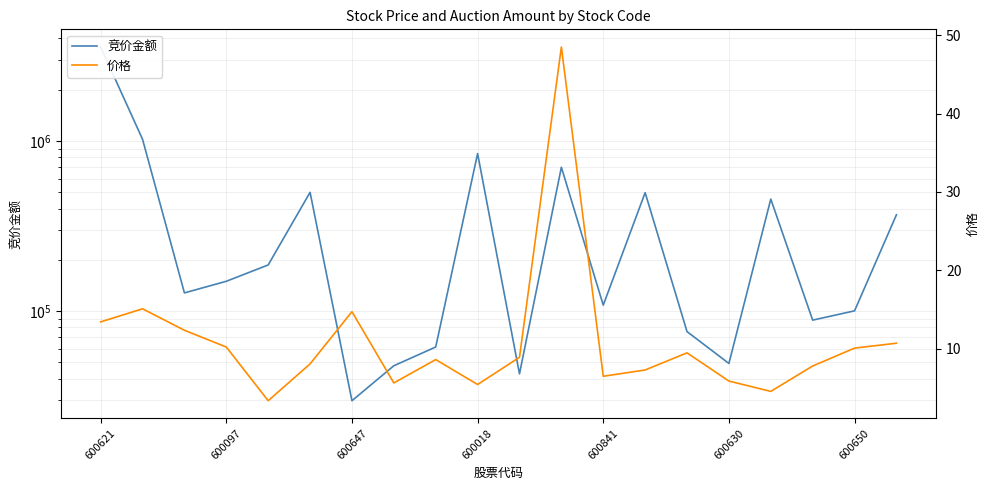

True or false: 价格 has more than 0 points higher than both neighbors.

True